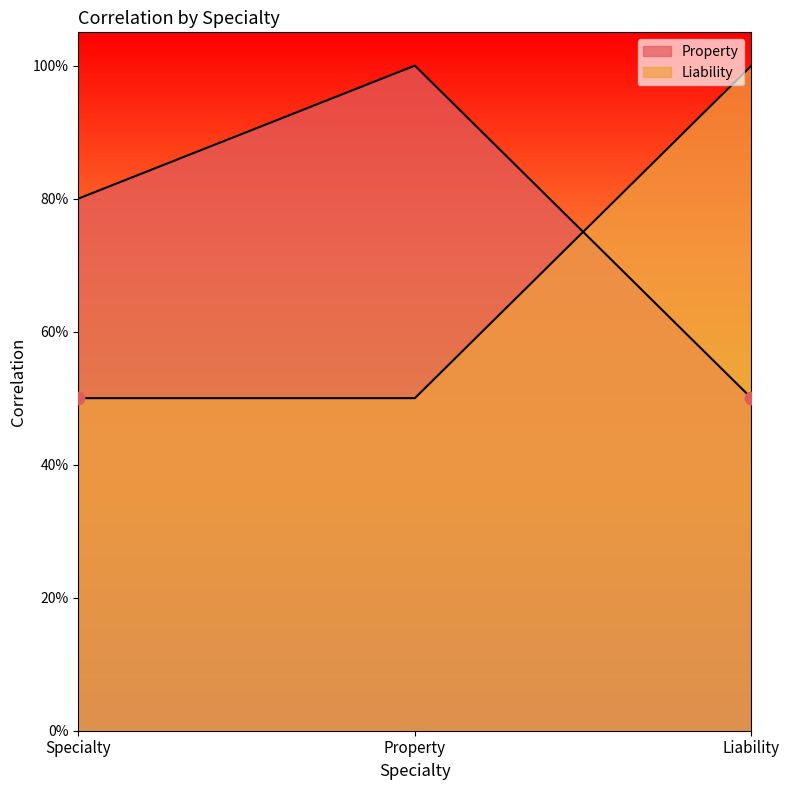

Which series contains the lowest Y value?

Property